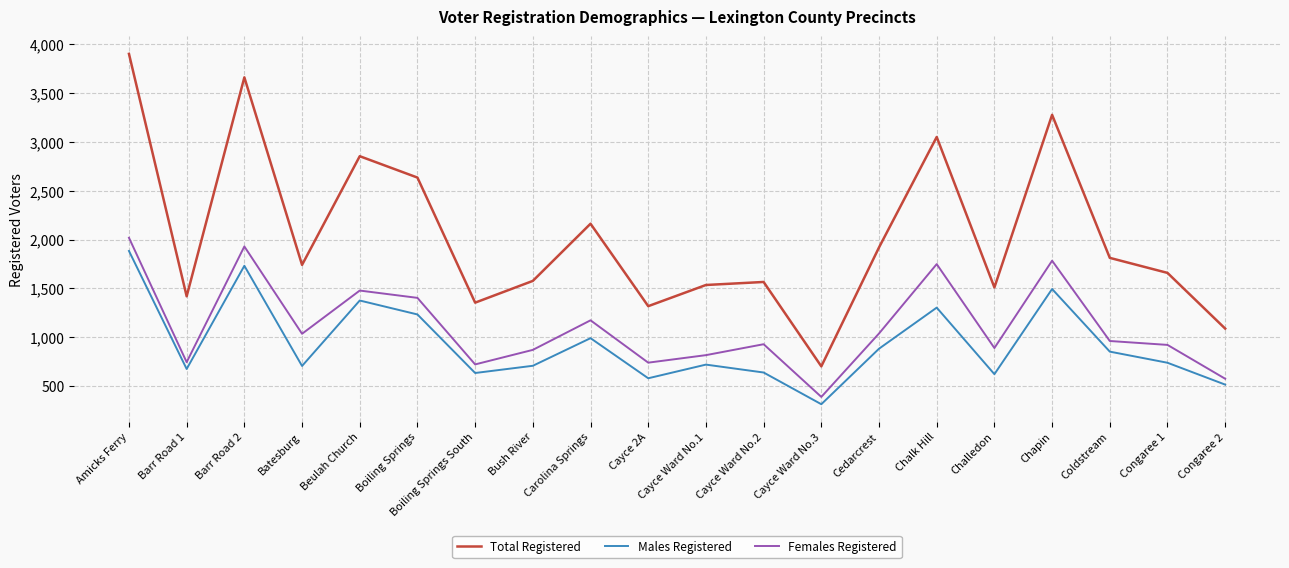

Which series has the largest total across all categories?

Total Registered